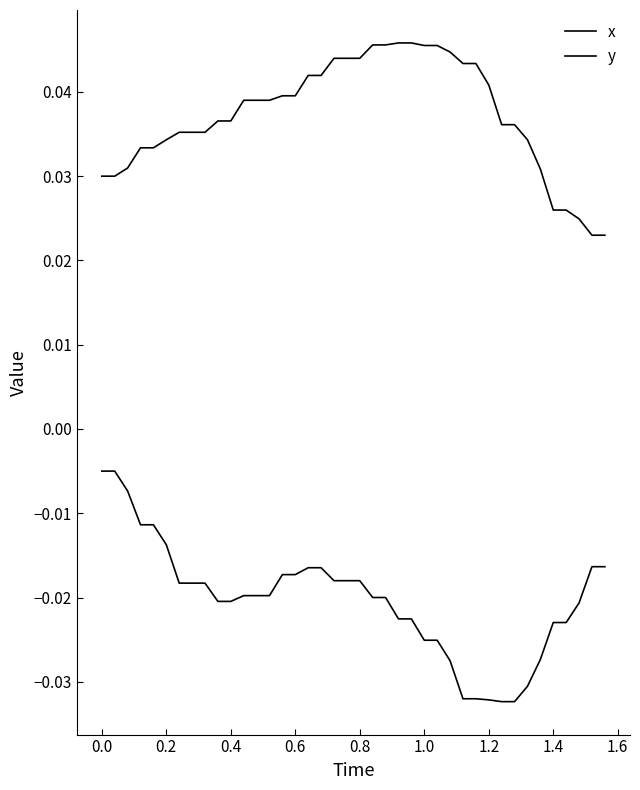

Which series has the largest total across all categories?

x